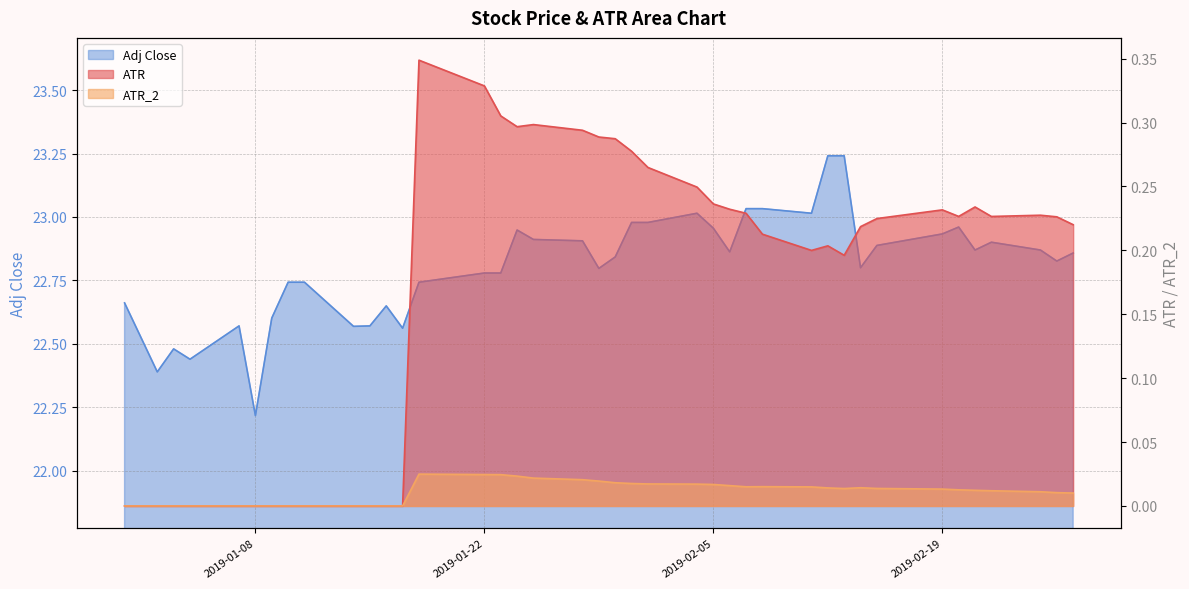

At which category does ATR reach its first local peak?

2019-01-18